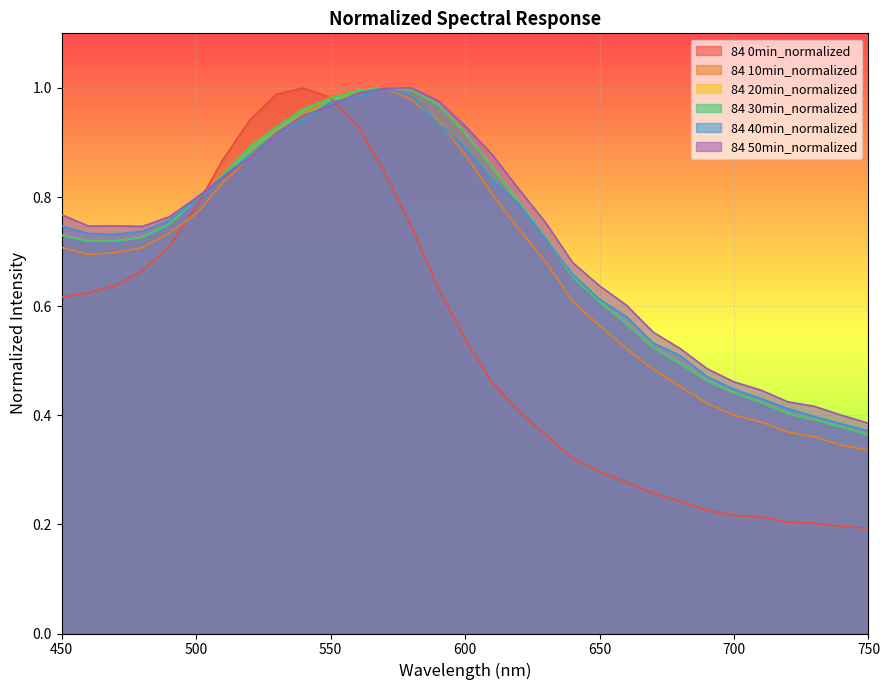

How many intersections are there between 84 30min_normalized and 84 0min_normalized?

2